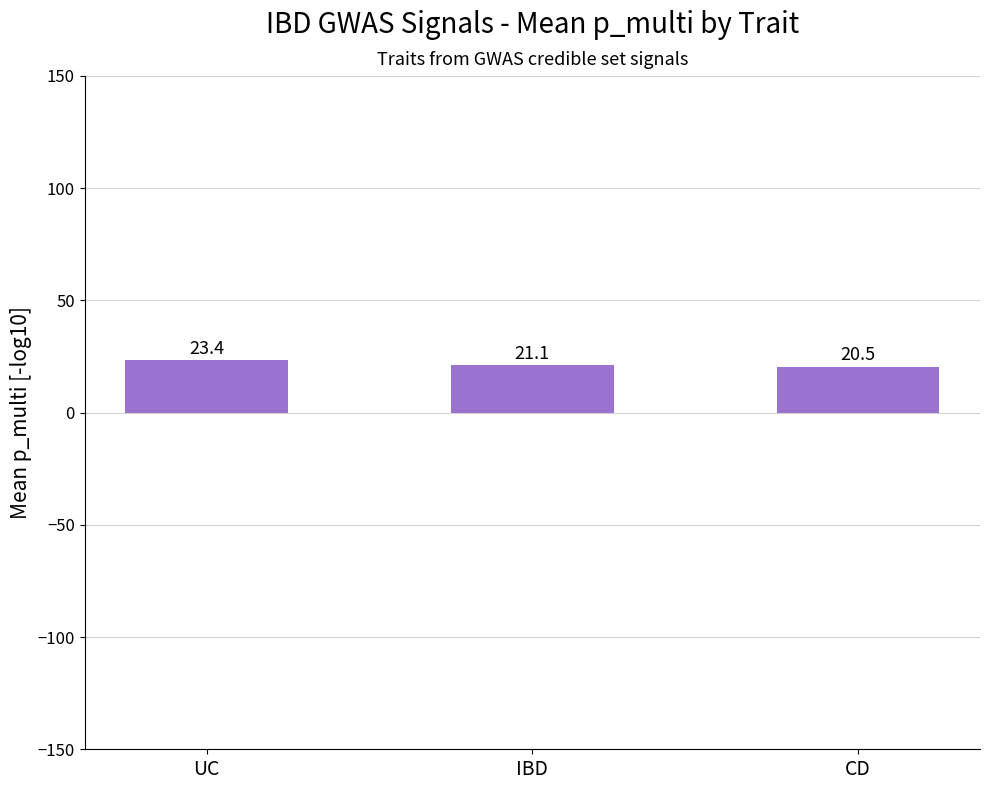

What is the difference between the maximum and second lowest values?

2.3